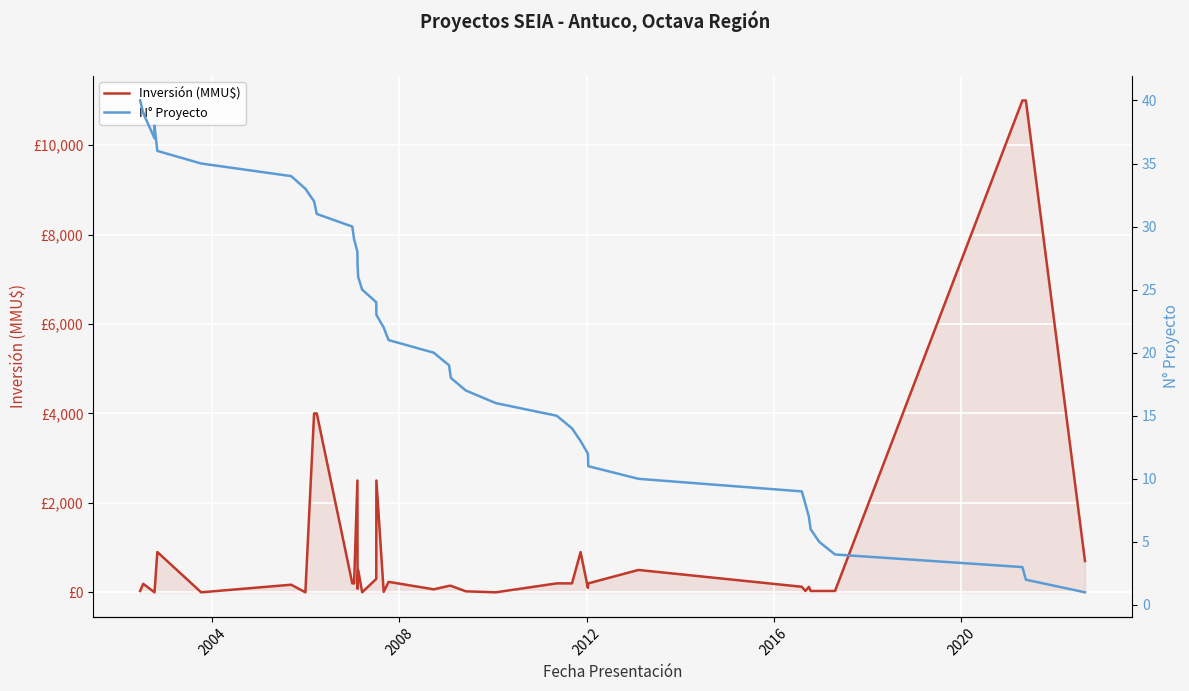

What are all the series names shown in the legend?

Inversión (MMU$), N° Proyecto